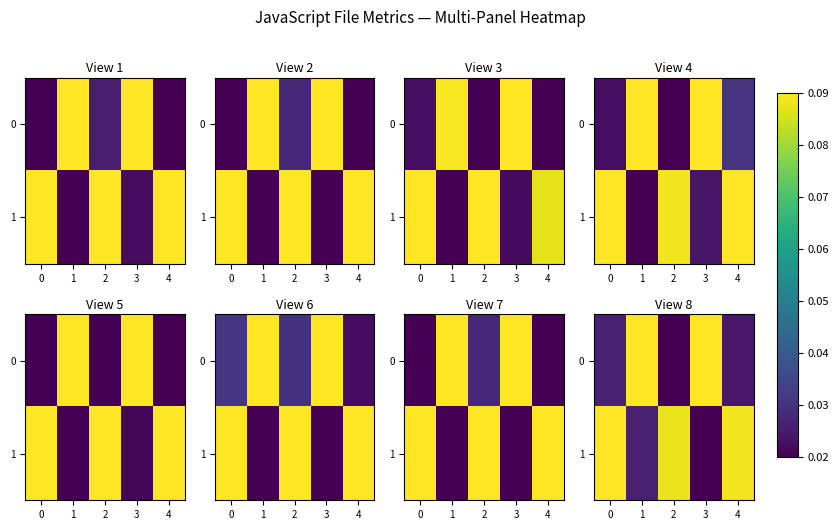

How many series are shown in this chart?

2